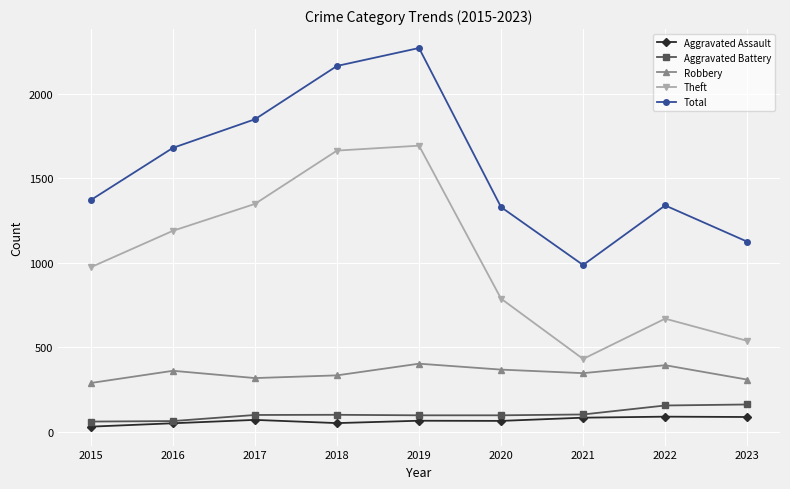

True or false: Theft and Total intersect in this chart.

False